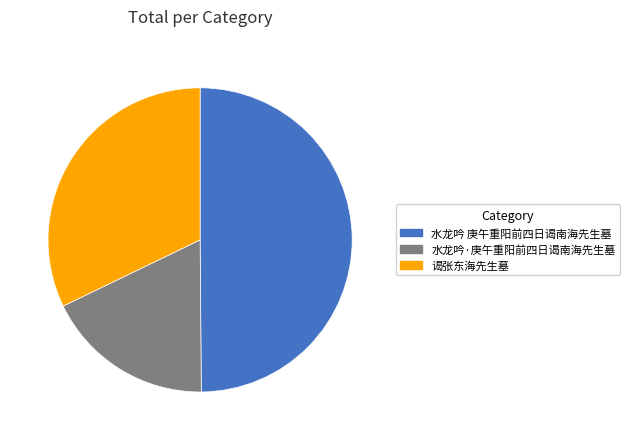

Does 谒张东海先生墓 represent more than half of the total?

No